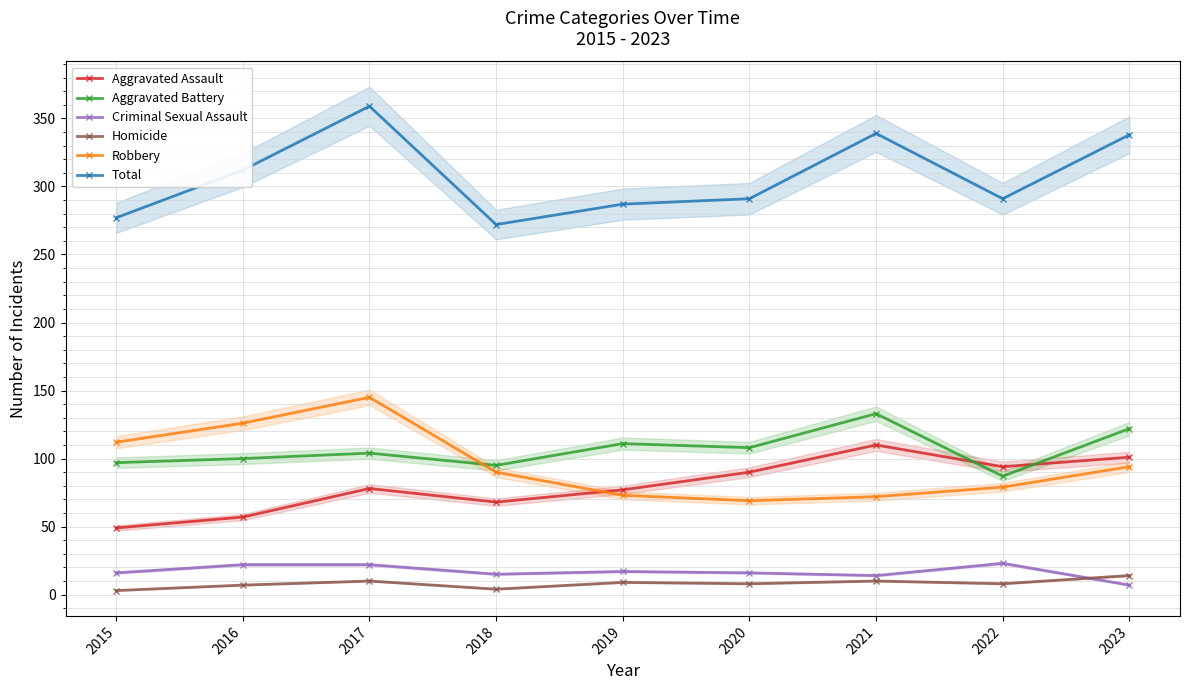

Is this an area chart (filled region under the line)?

No